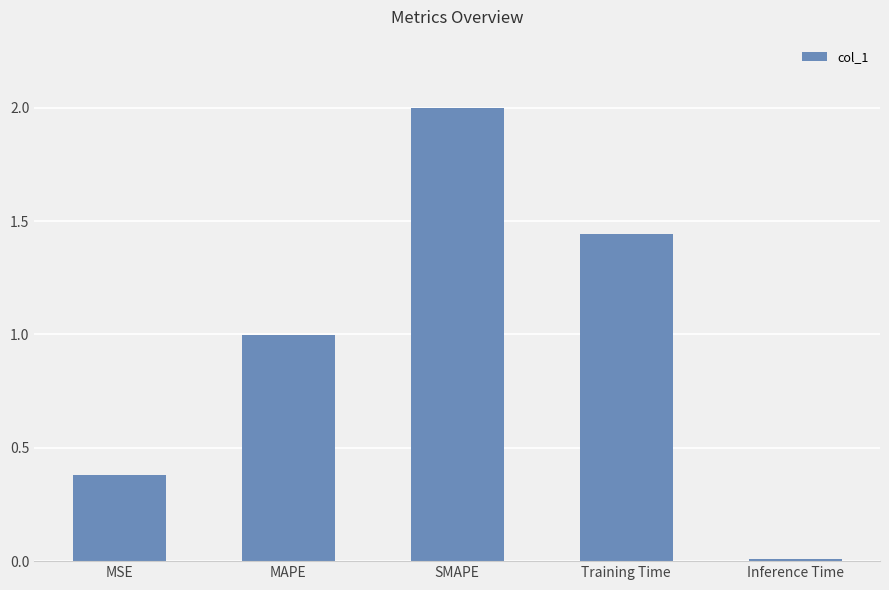

Count the number of categories in the chart.

5